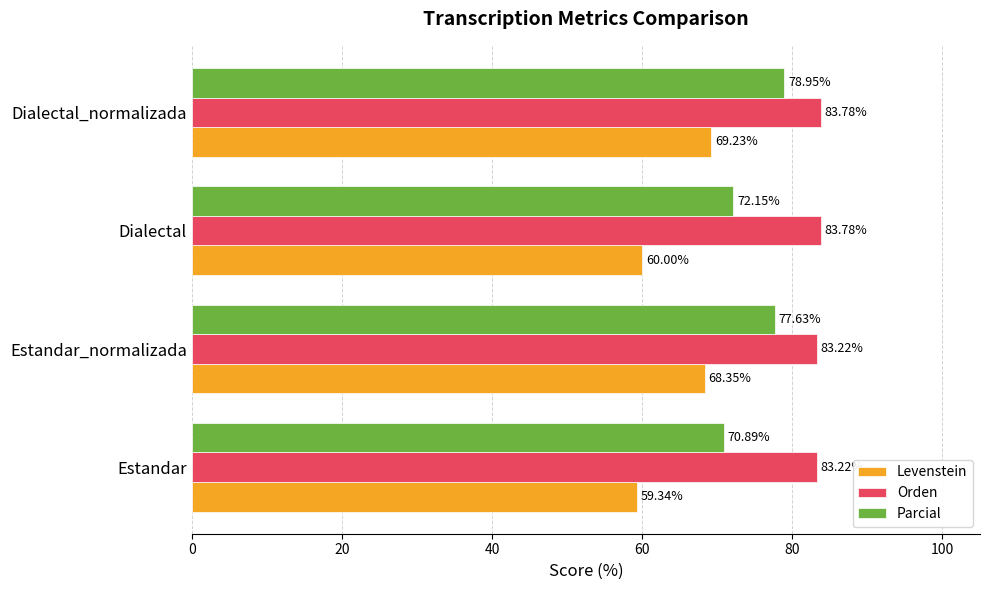

At which category is the sum across all series the highest?

Dialectal_normalizada